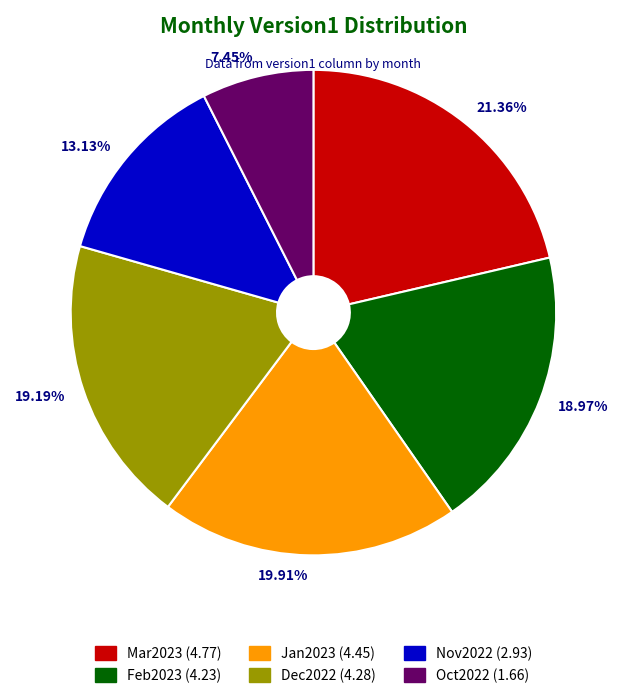

What is the ratio of the value at 13.13% to the value at 7.45%?

1.8